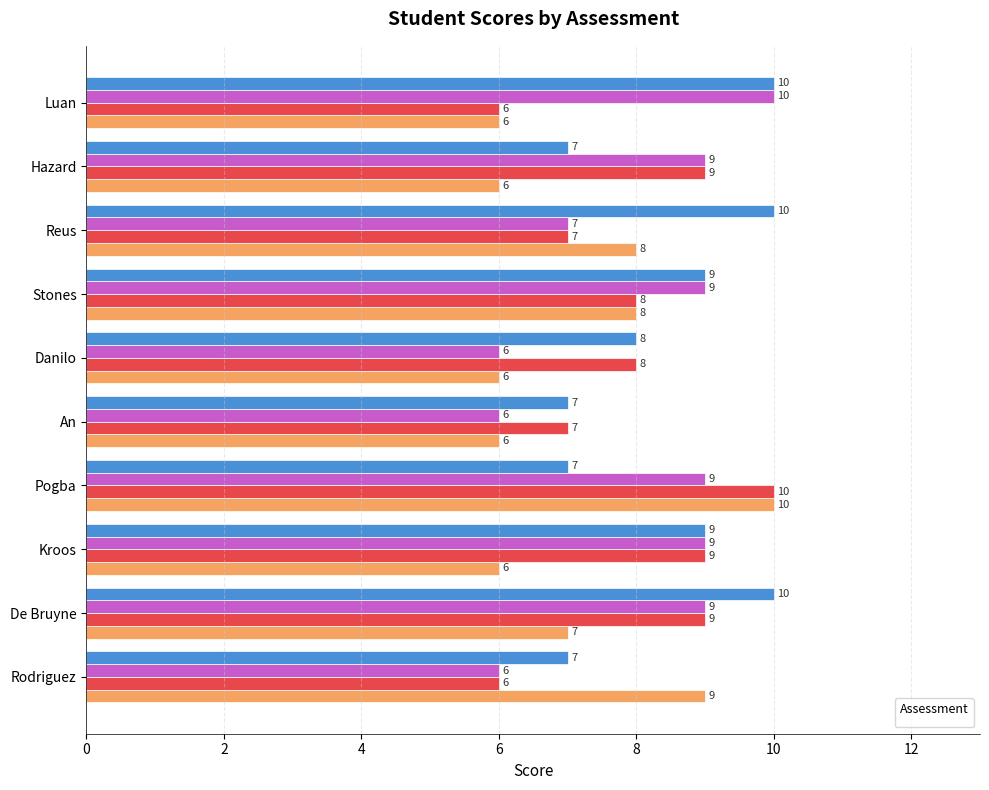

What is the difference between the _4 values at Rodriguez and Stones?

2